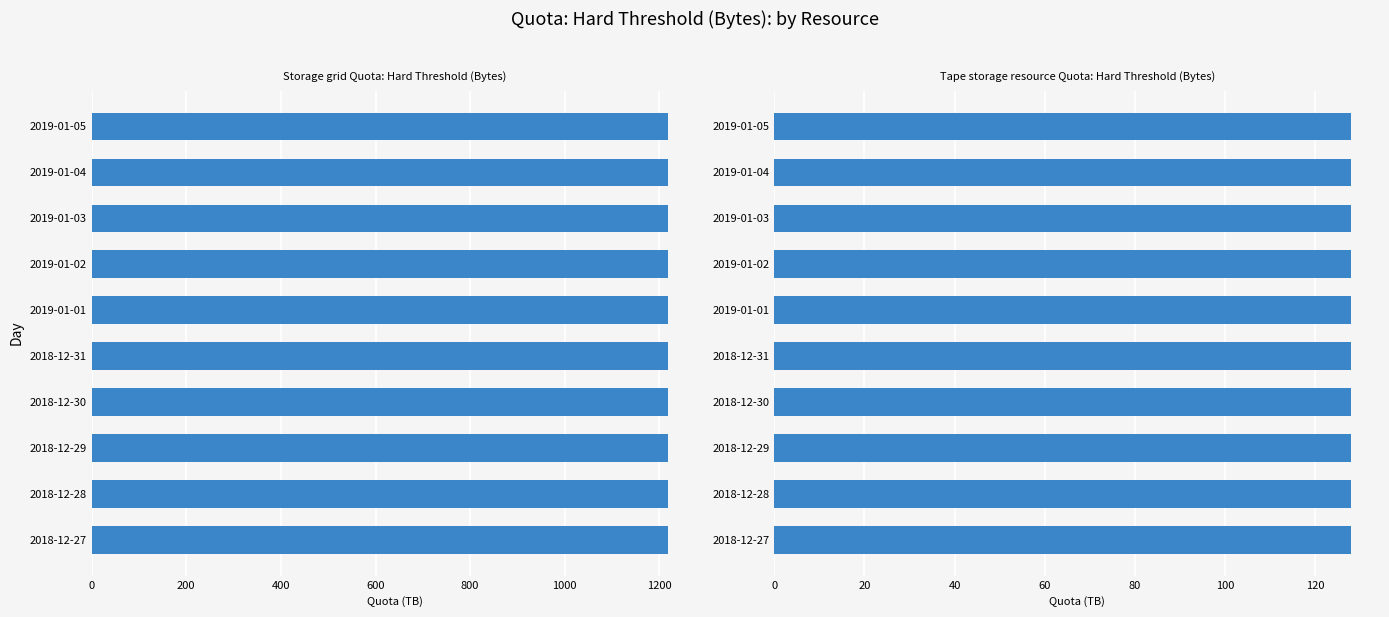

Which category has the highest value across all series?

2018-12-27